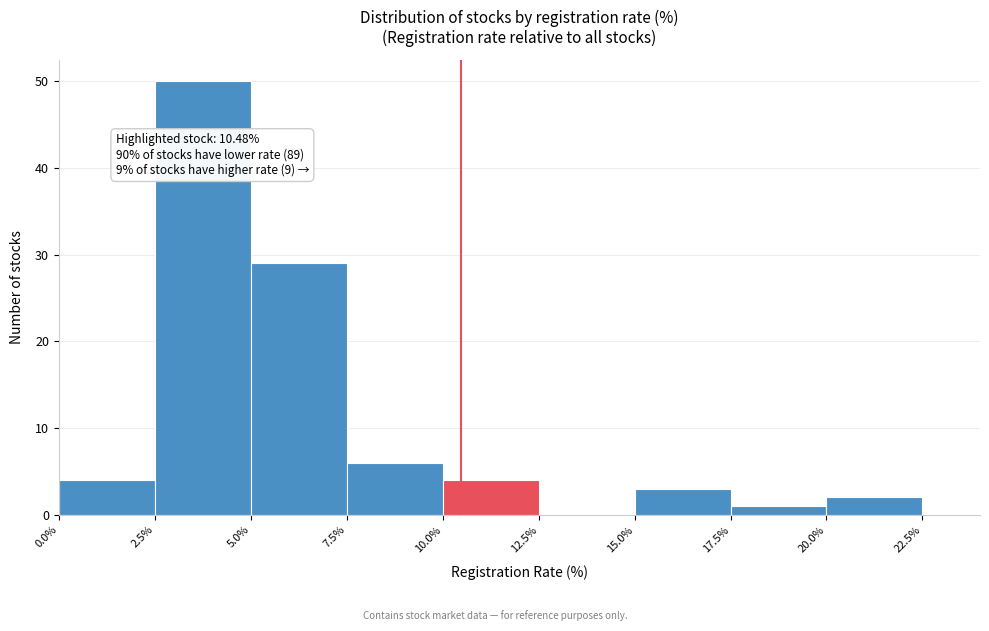

Over which range of the x-axis is the bar tallest?

2.5% to 5.0%